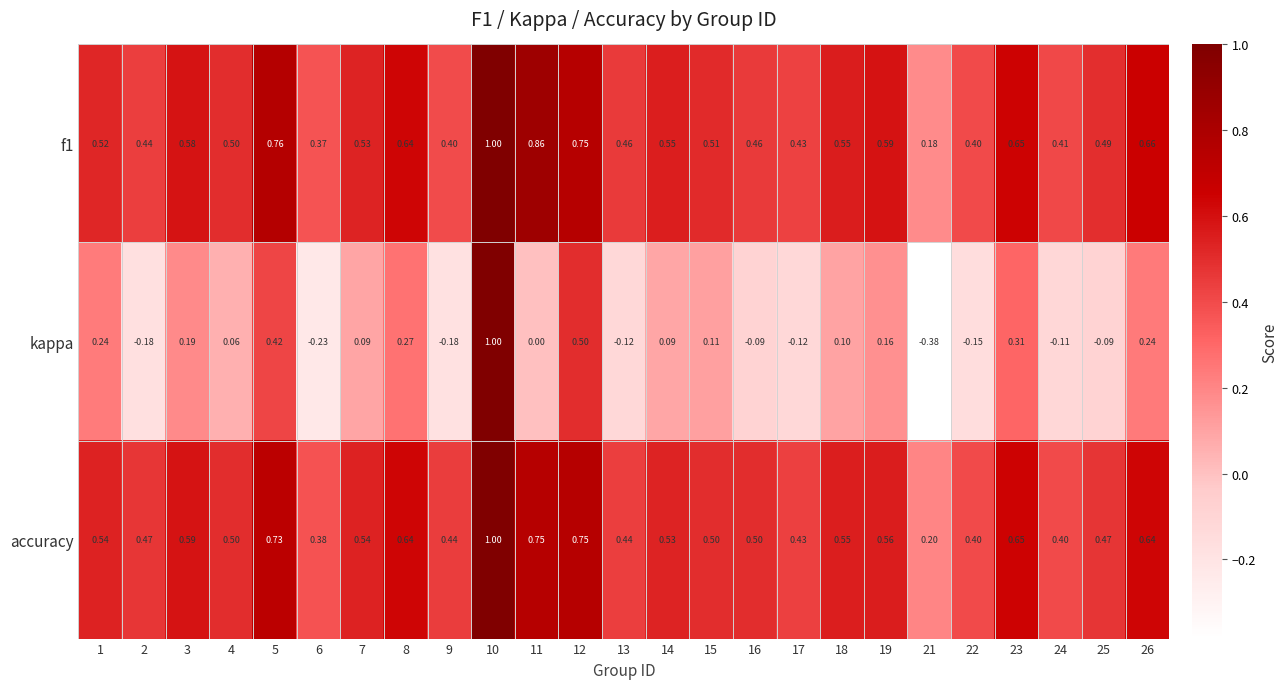

At how many categories does at least one series exceed 0?

25